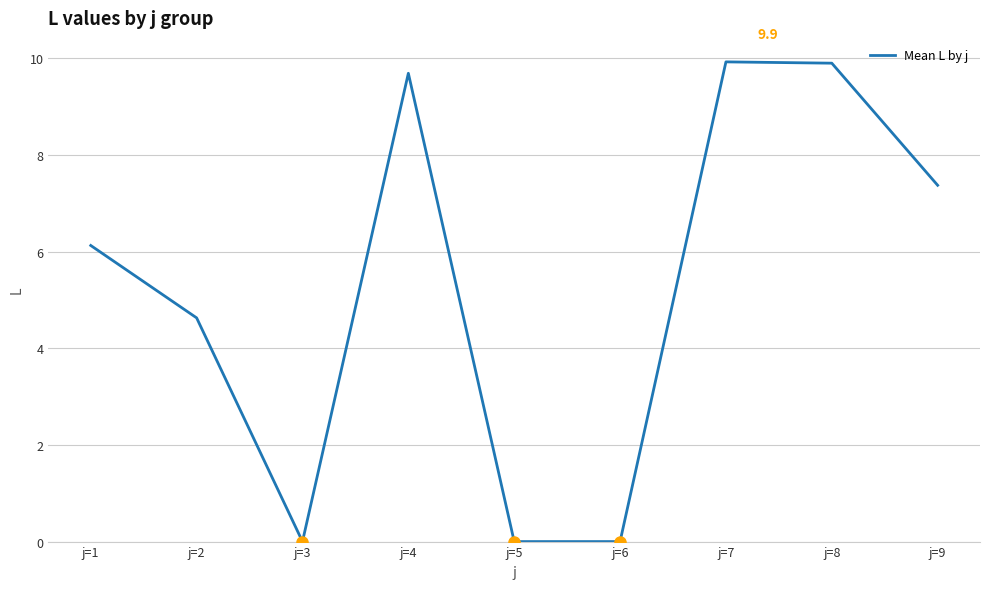

Does the chart display data point markers on the line(s)?

No